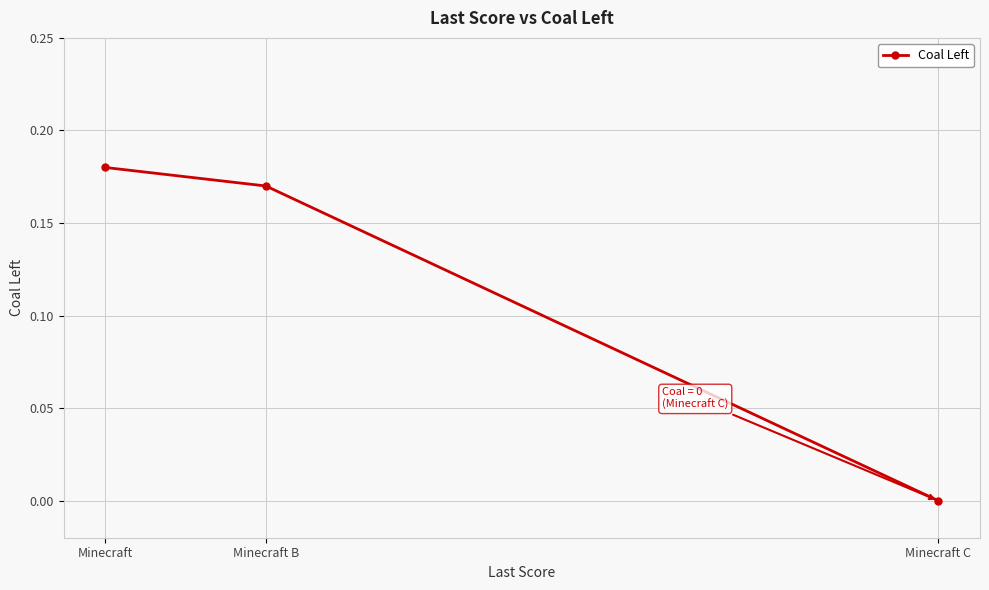

Does the chart display data point markers on the line(s)?

Yes